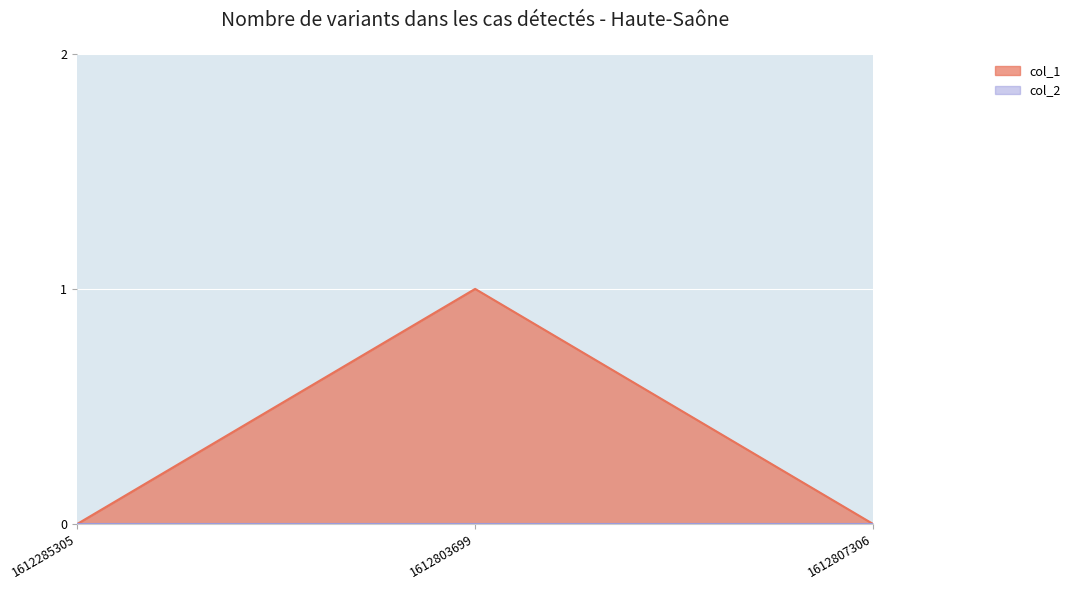

Reading left to right, transcribe all the data shown in this chart.

1612285305=0	1612803699=1	1612807306=0